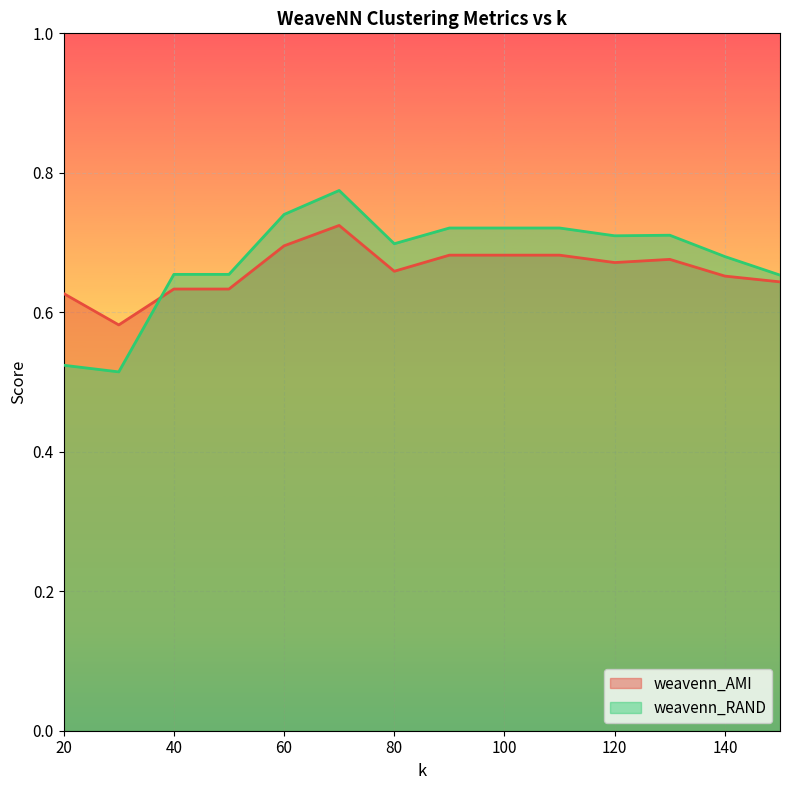

What is the value of the weavenn_RAND point at the 2nd from the left?

0.5